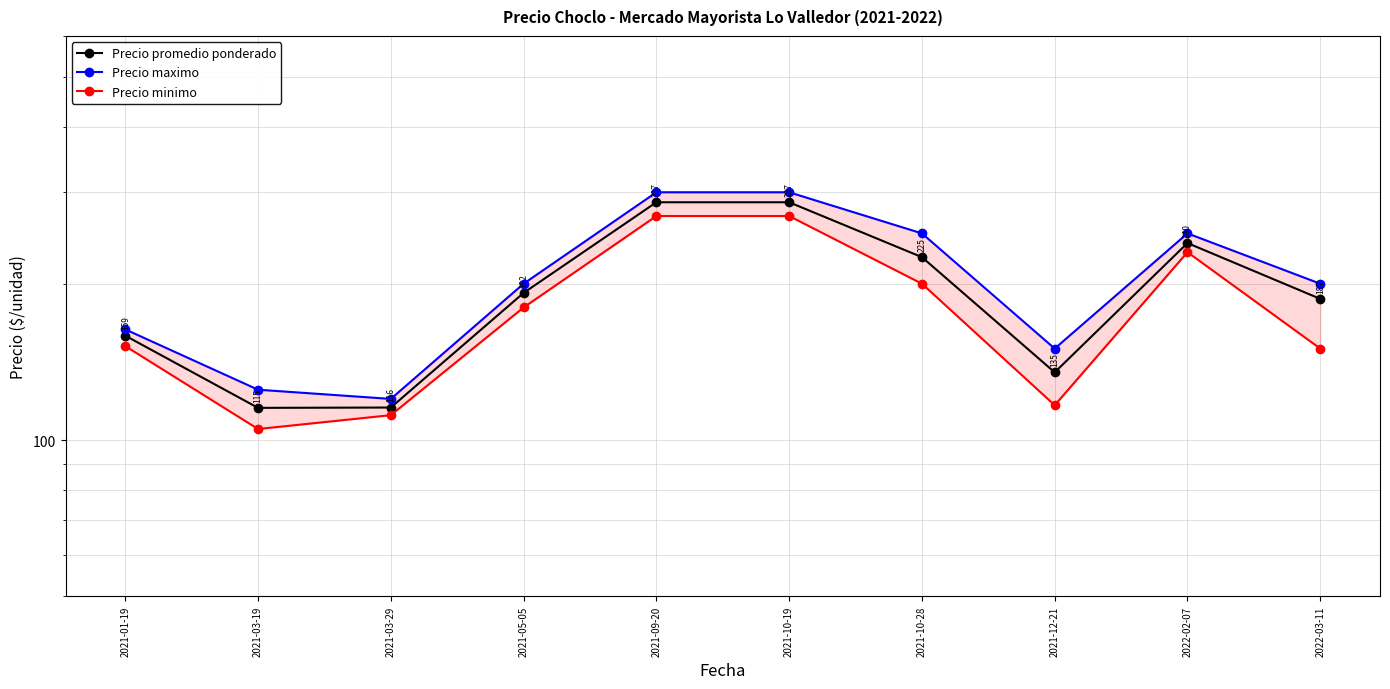

True or false: Precio maximo has a value of 428.2 at 2021-10-28.

False